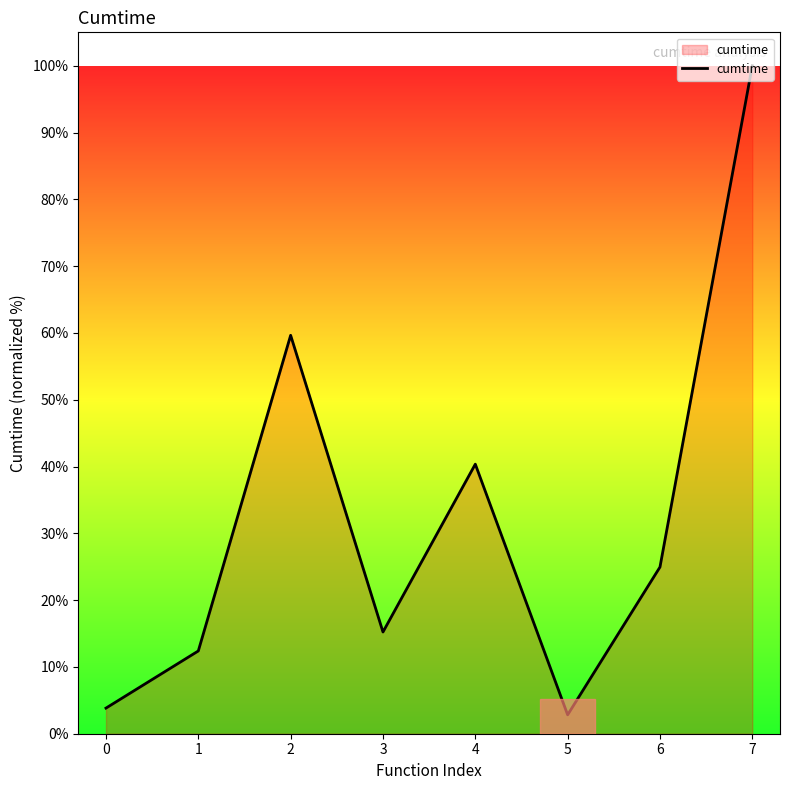

How many interior local peaks (higher than both neighbors) does the data have?

2